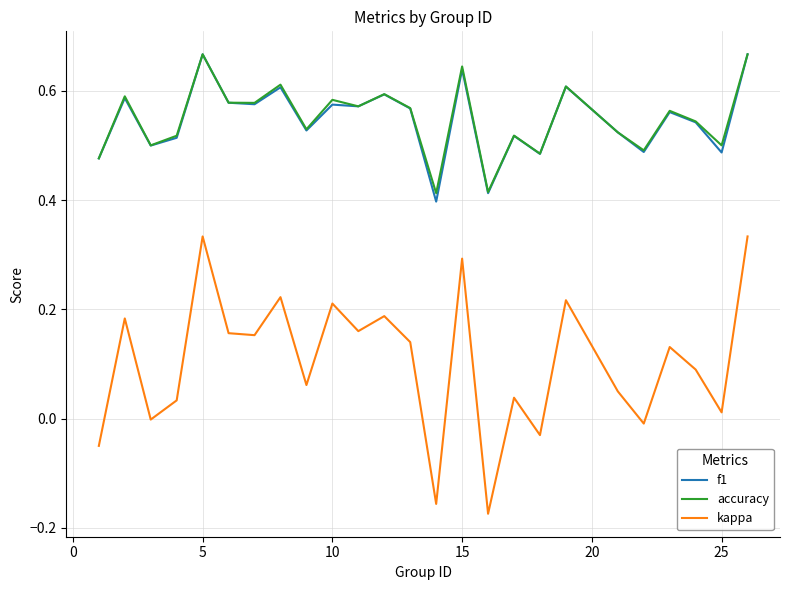

Which series has the widest spread of values?

kappa